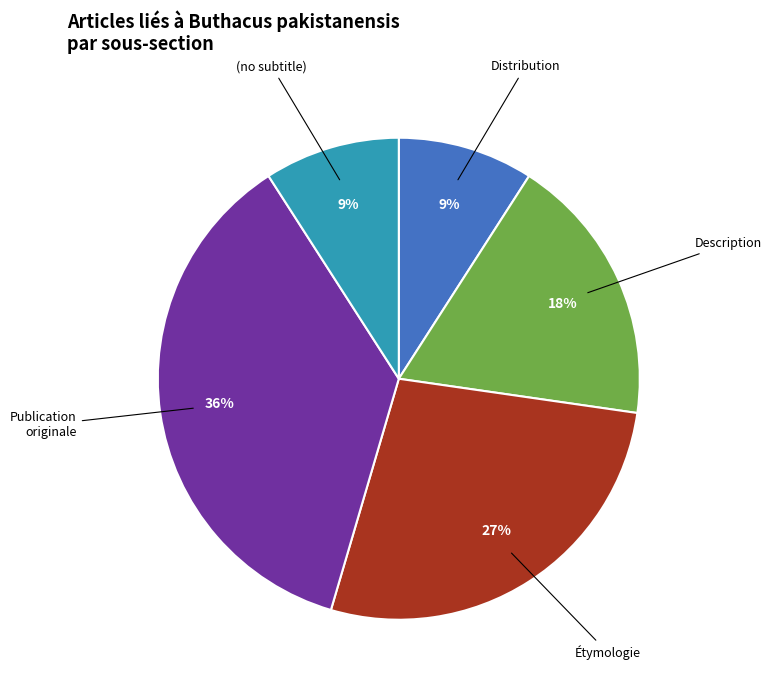

How many segments does this pie chart have?

5